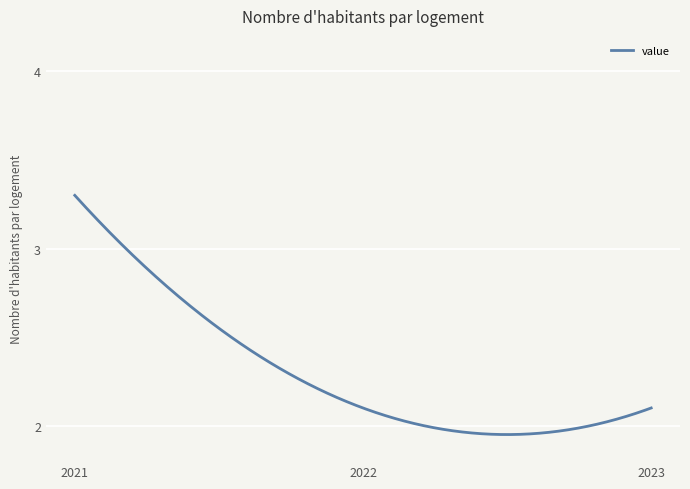

List the labels in order of value, largest first.

2021-01-01, 2022-01-01, 2023-01-01